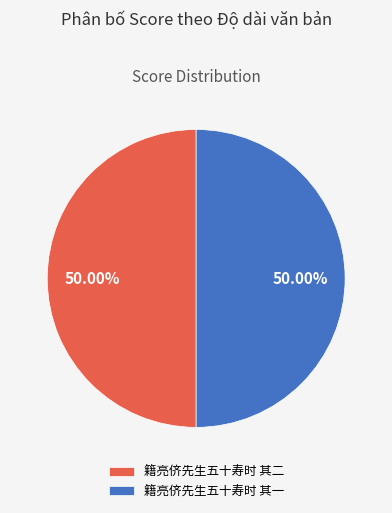

Is it true that 籍亮侪先生五十寿时 其二 is 38% of the pie?

False